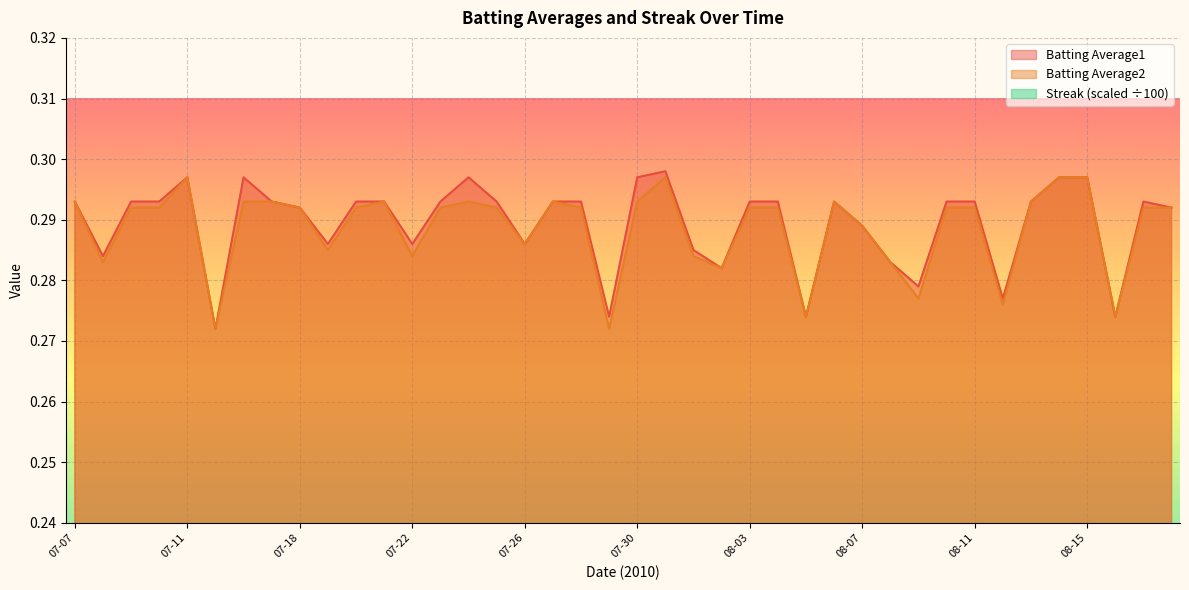

What are all the series names shown in the legend?

Batting Average1, Batting Average2, Streak